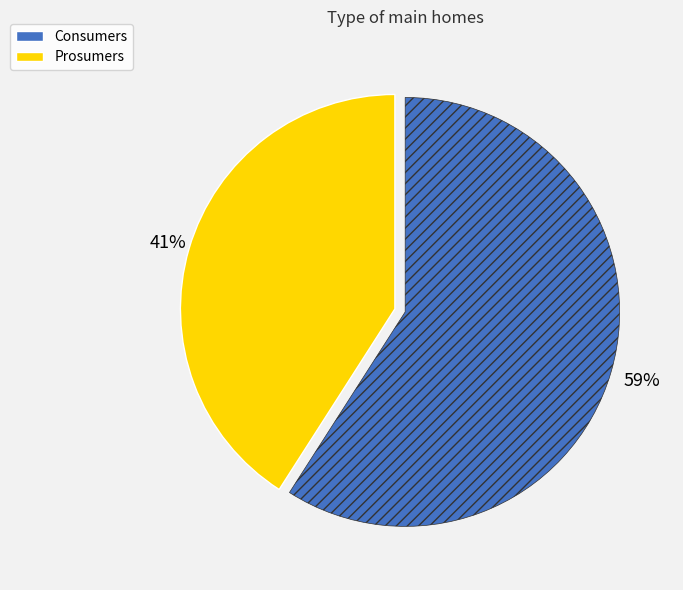

Does Prosumers represent more than half of the total?

No